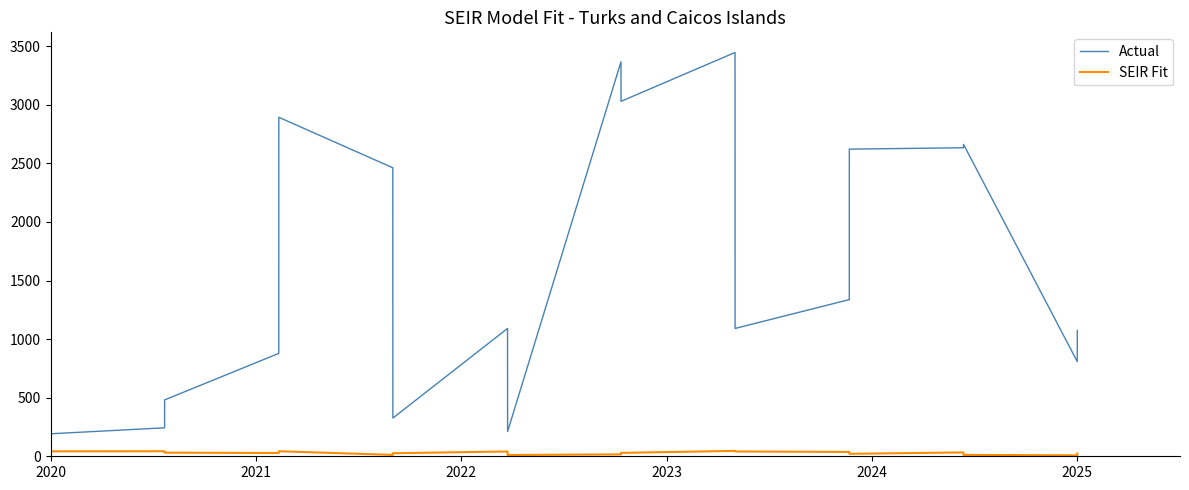

What is the lowest value of the SEIR Fit series?

8